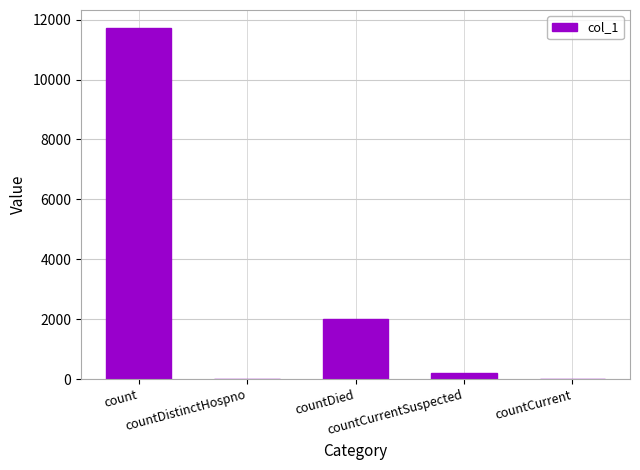

What is the greatest value displayed?

11737